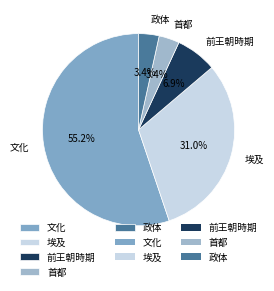

Between 埃及 and 首都, which is larger?

埃及